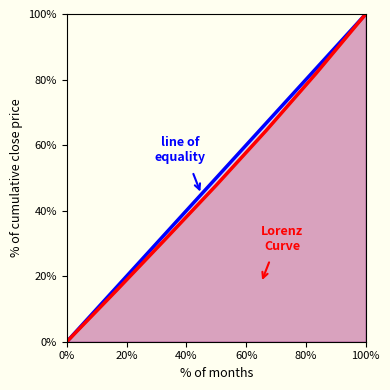

Which label corresponds to the largest value in the chart?

100%